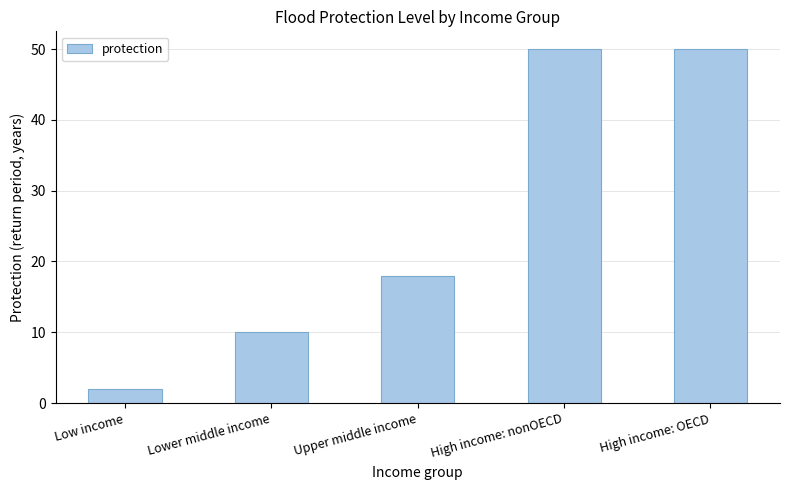

Are the bars horizontal?

No